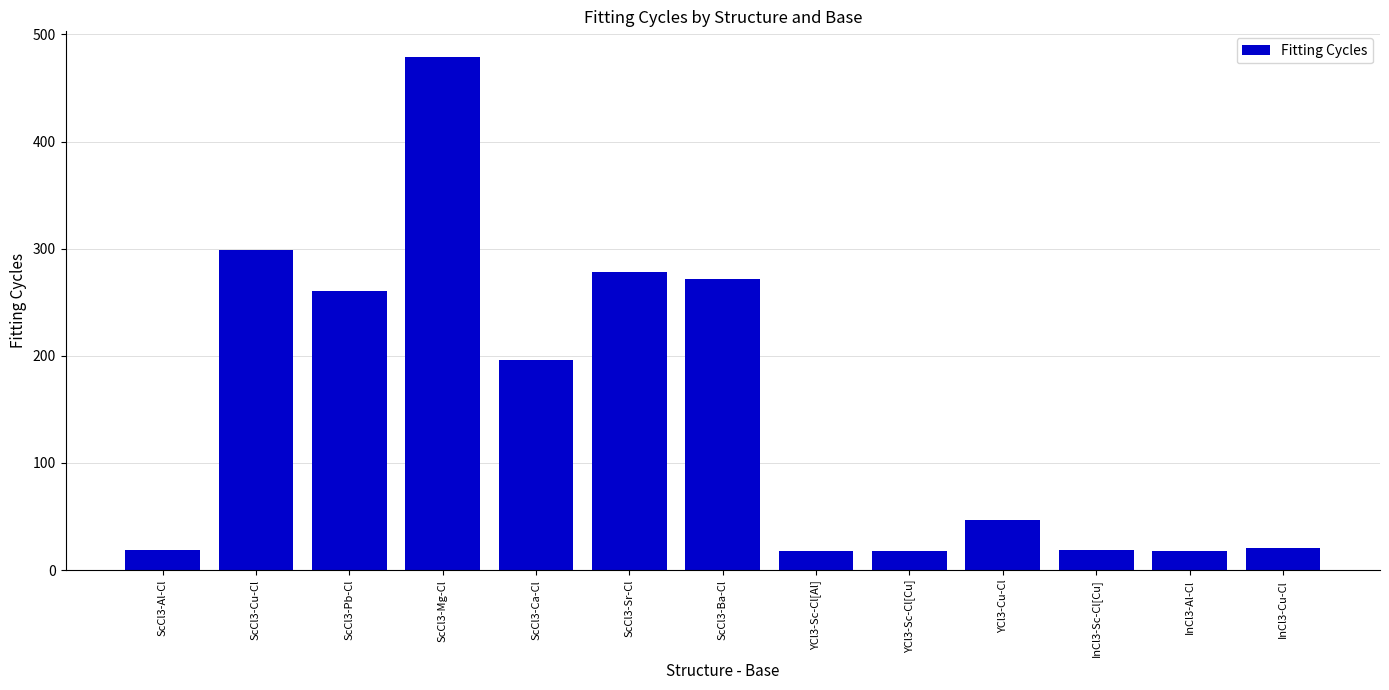

What is the label of the 5th bar from the right?

YCl3-Sc-Cl[Cu]